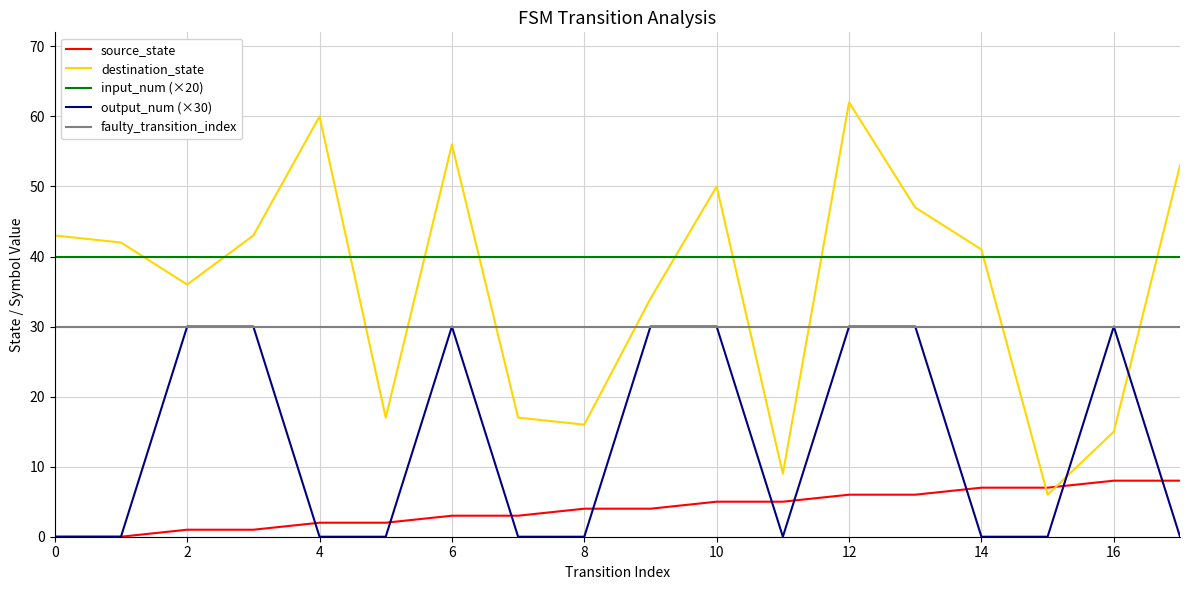

Does the chart display data point markers on the line(s)?

No